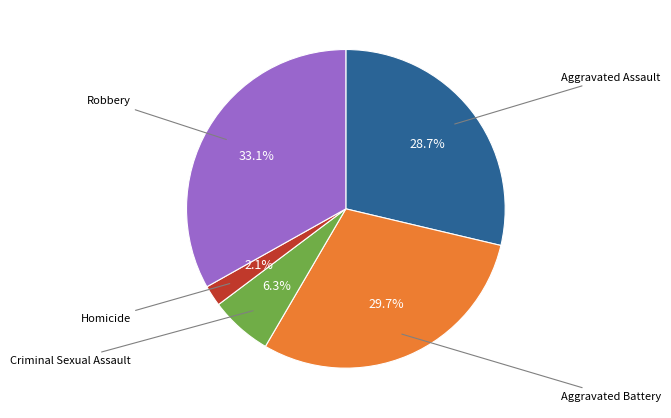

Is there a majority slice in this chart?

No